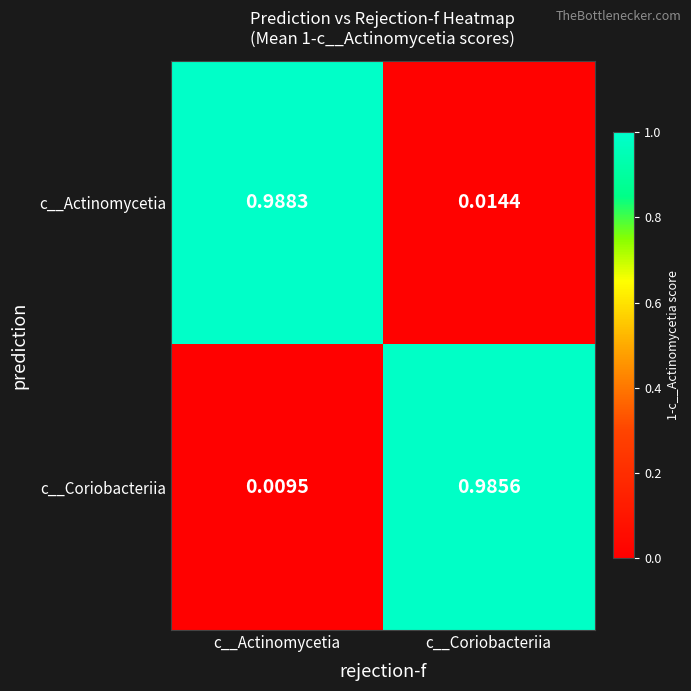

Which label corresponds to the smallest value in the chart?

c__Actinomycetia